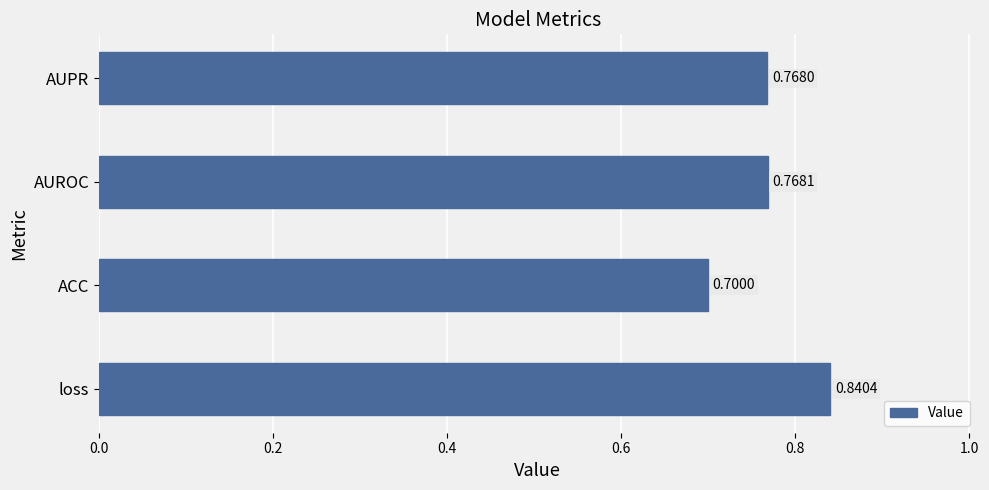

What is the sum of all values?

3.1